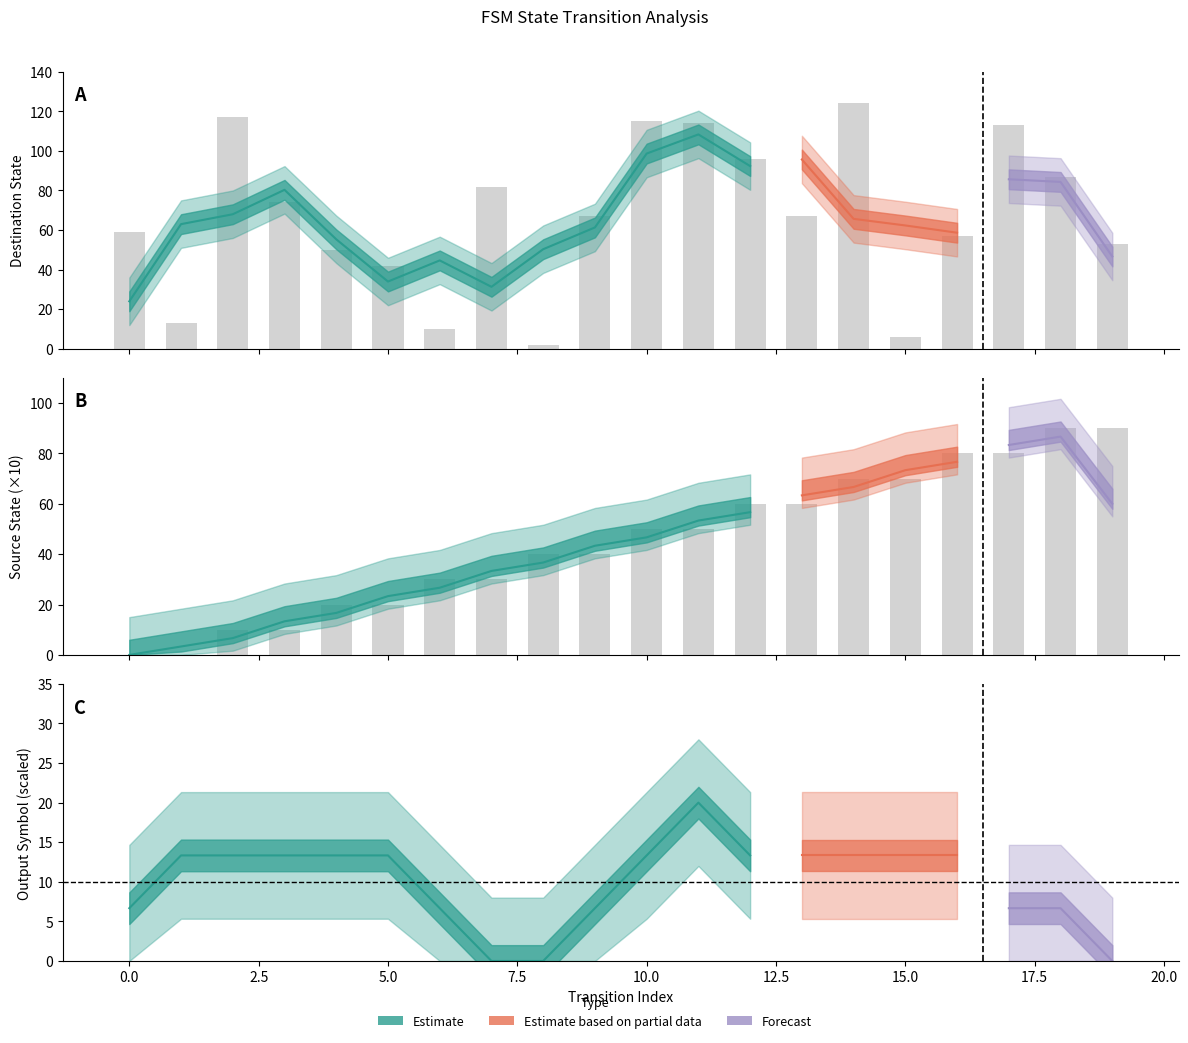

The value of destination_state at 19 is 26. True or false?

False